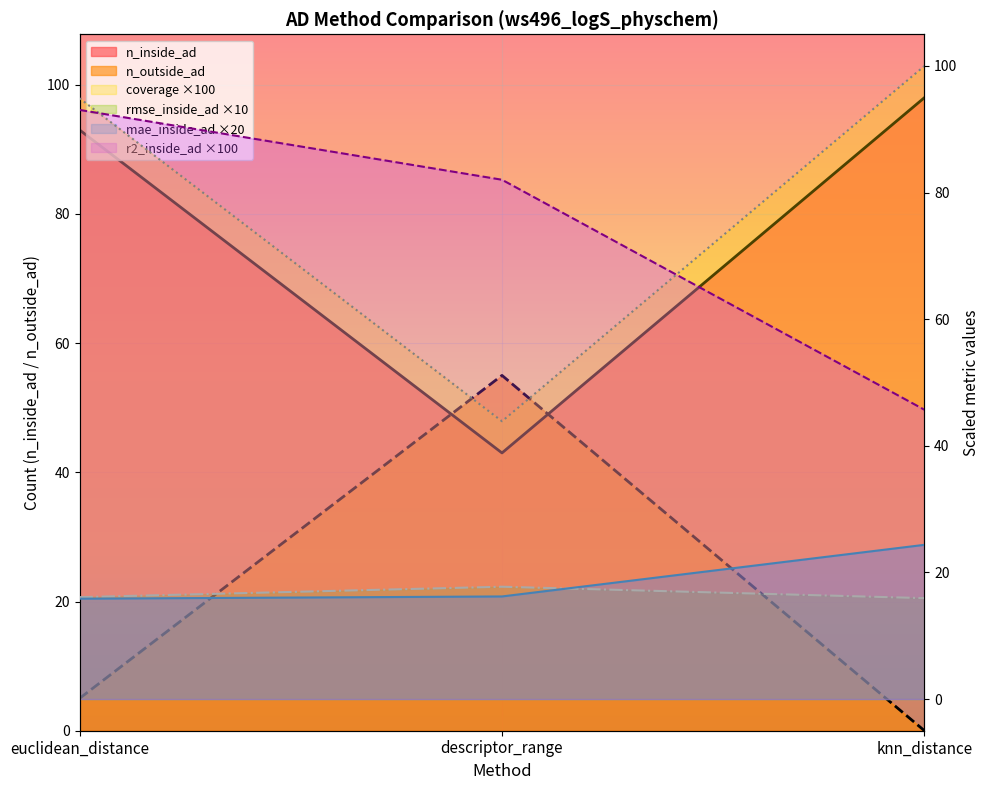

What is the spread (max minus min) of values at knn_distance?

100.0